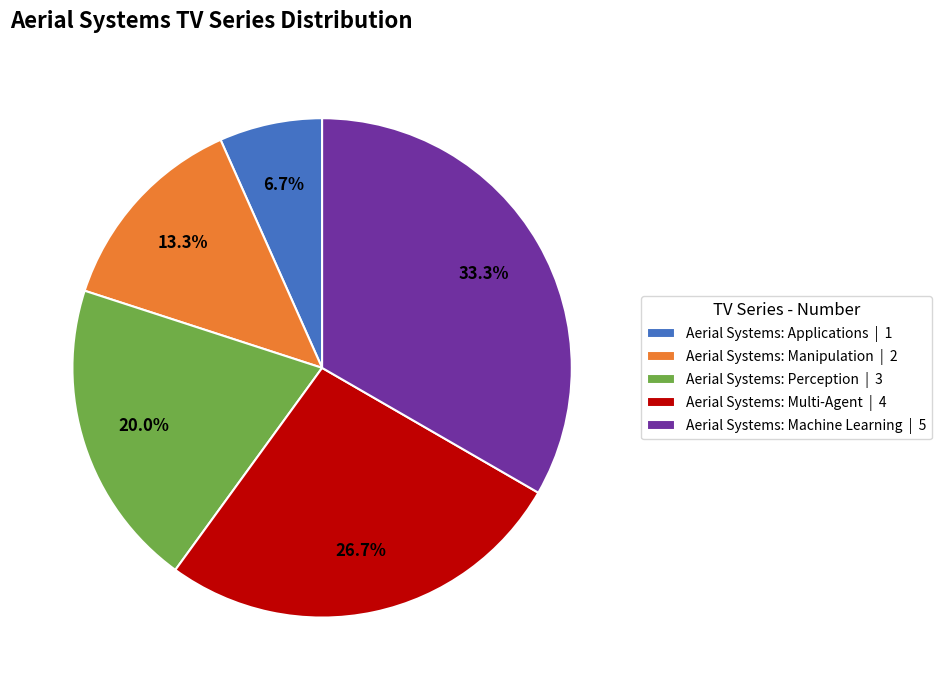

Which slice is the largest?

Aerial Systems: Machine Learning